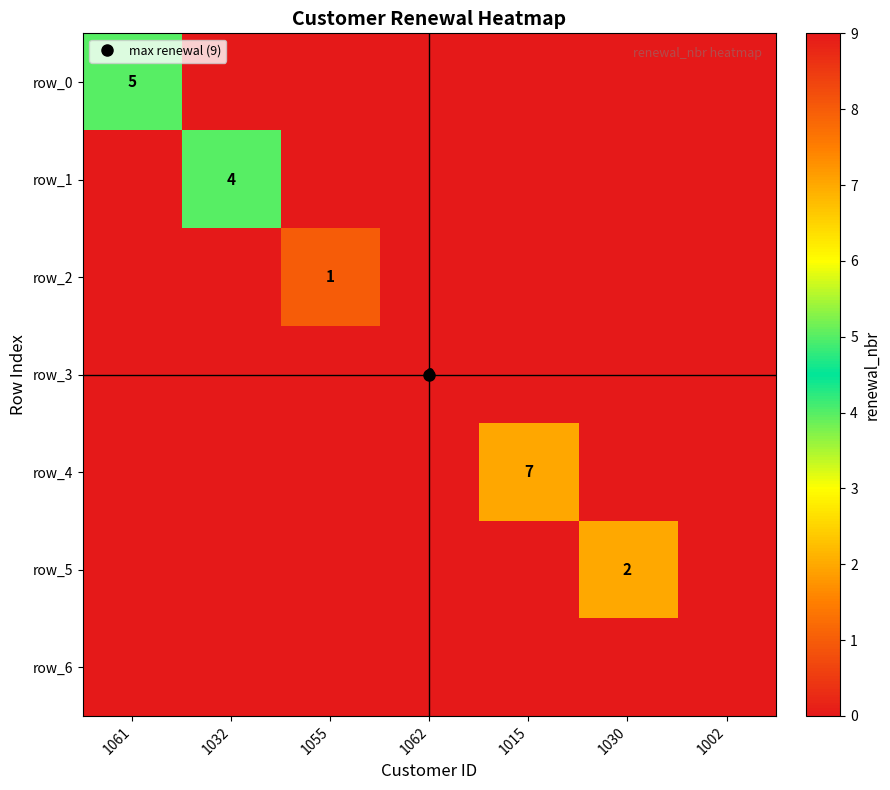

List the labels in order of row_6 value, largest first.

1061, 1032, 1055, 1062, 1015, 1030, 1002